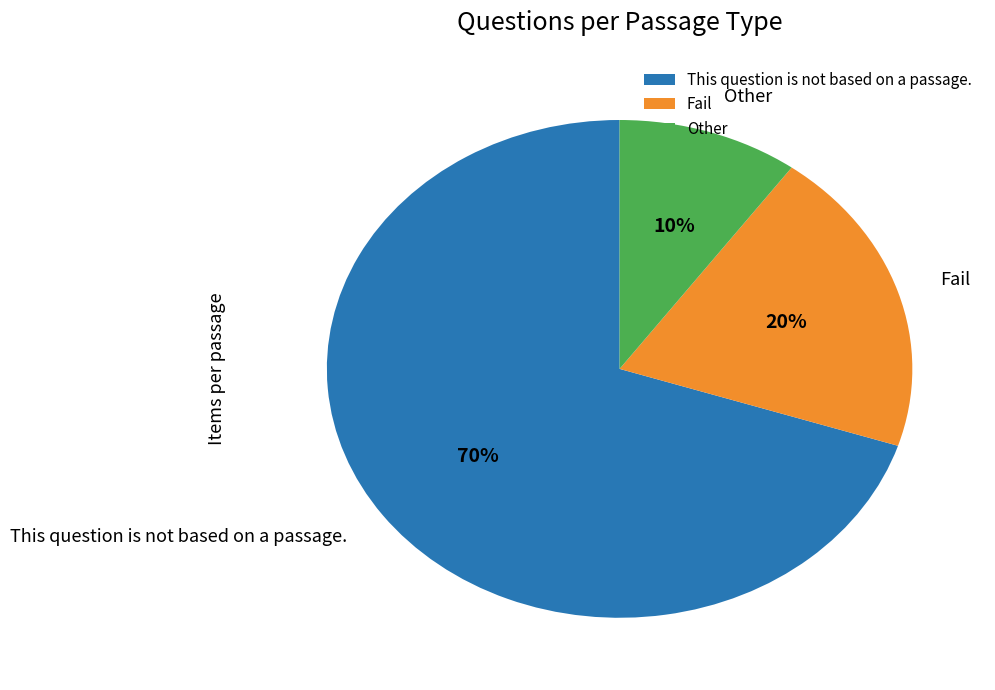

To the nearest percent, what is the difference between the Fail and Other slice percentages?

10%